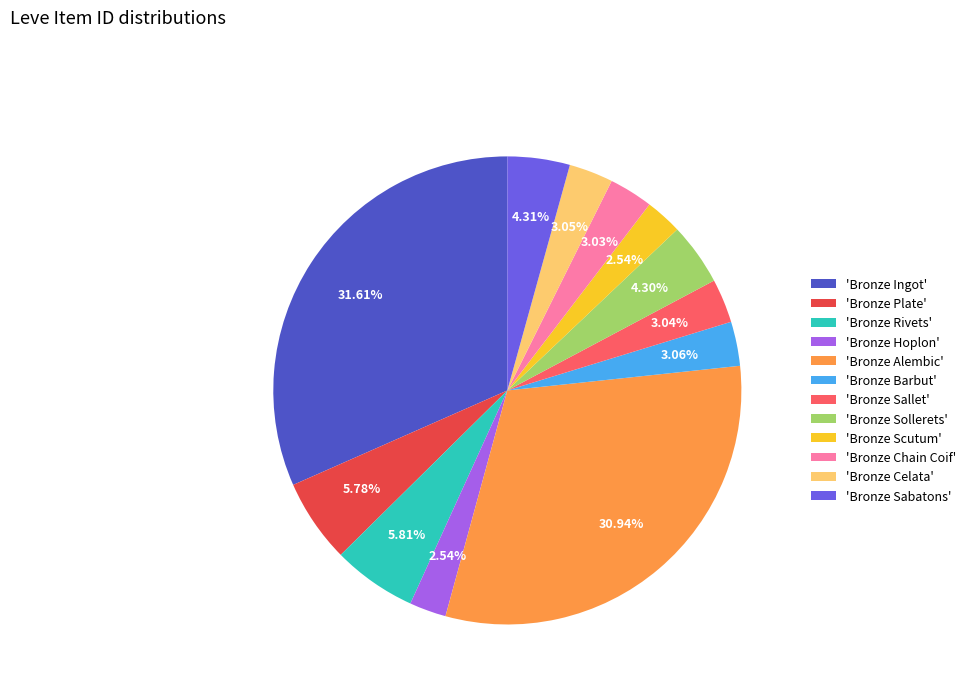

What is the ratio of the value at 'Bronze Chain Coif' to the value at 'Bronze Celata'?

1.0